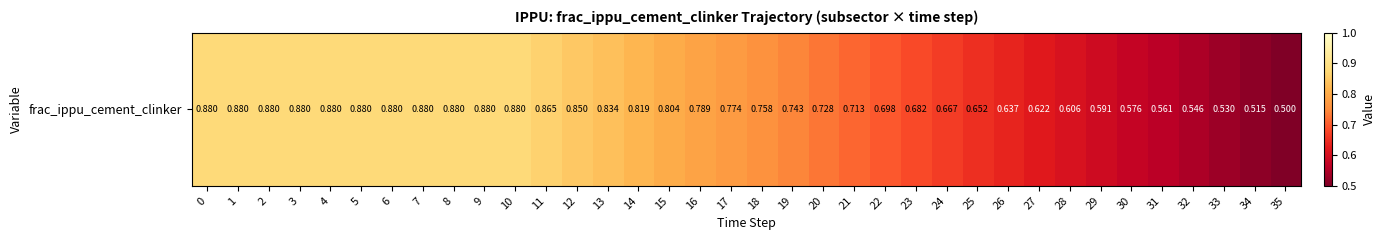

How many series are shown in this chart?

1